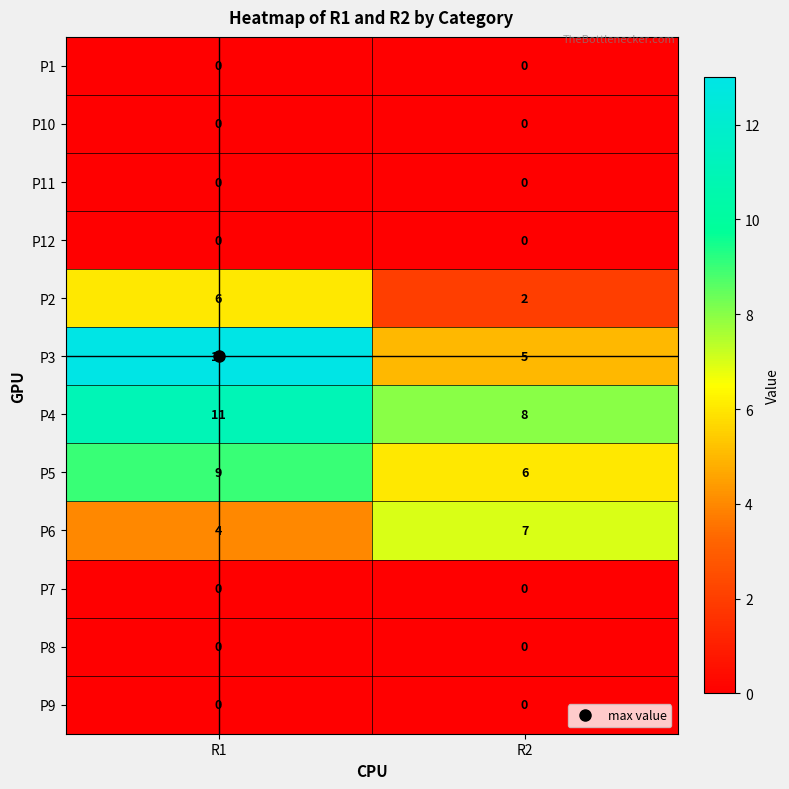

At how many categories does at least one series exceed 10?

1